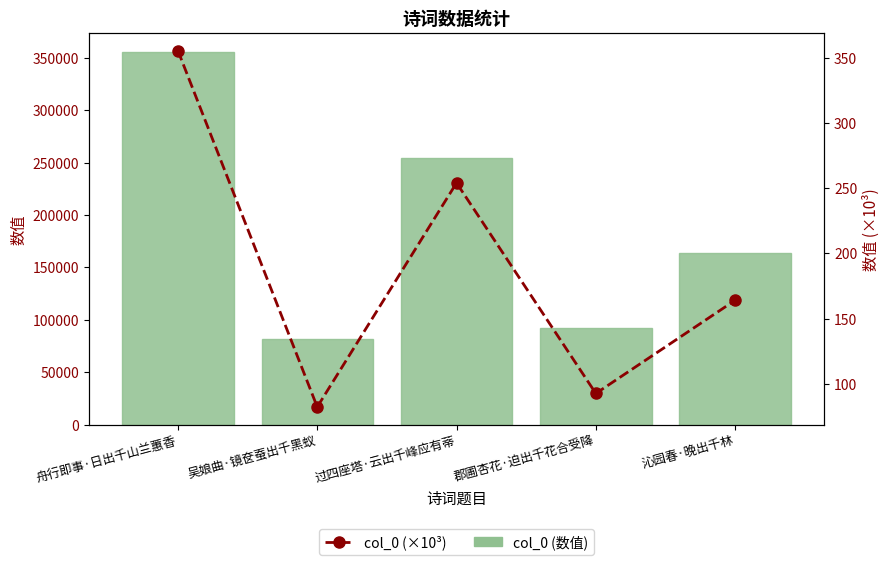

What is the spread (max minus min) of values at 沁园春·晚出千林?

163897.9